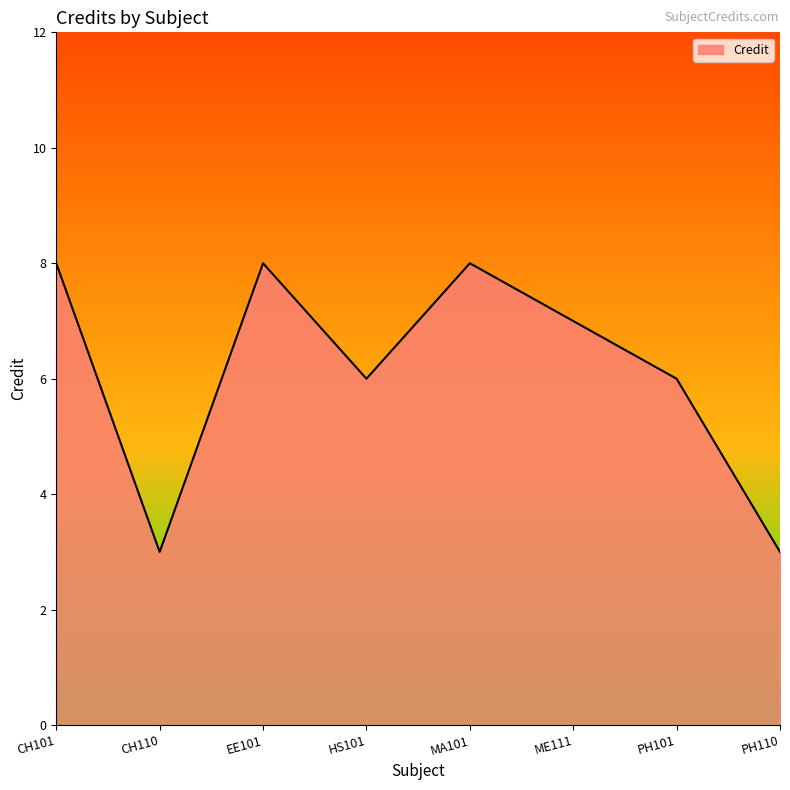

The value at HS101 is 6. True or false?

True